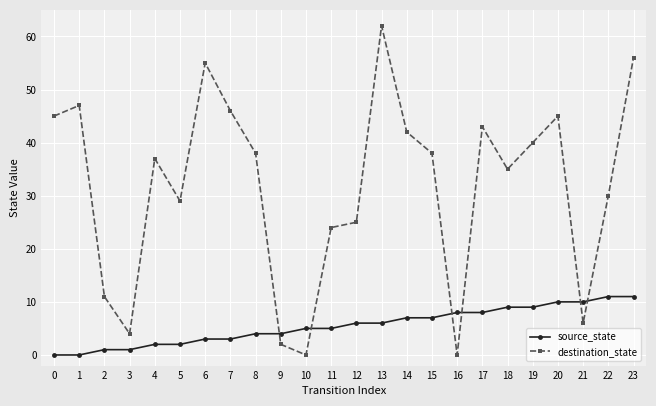

In destination_state, how many points are lower than both neighbors (excluding endpoints)?

6